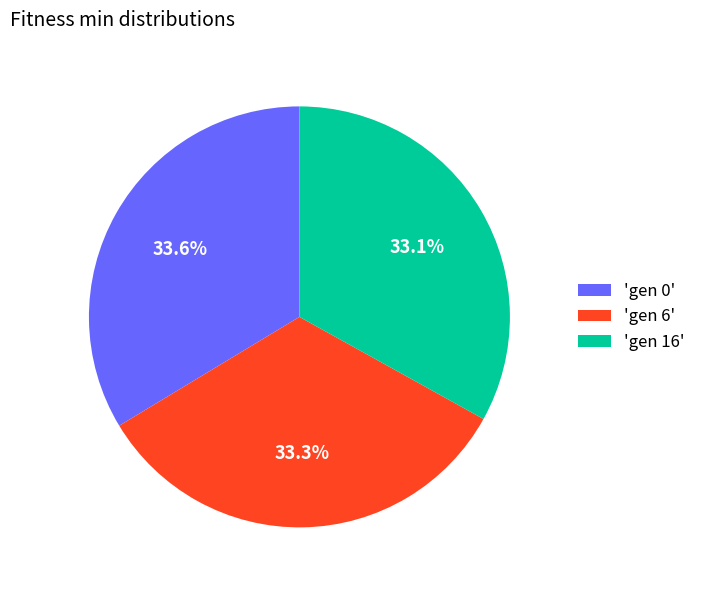

Count the number of slices in the pie.

3